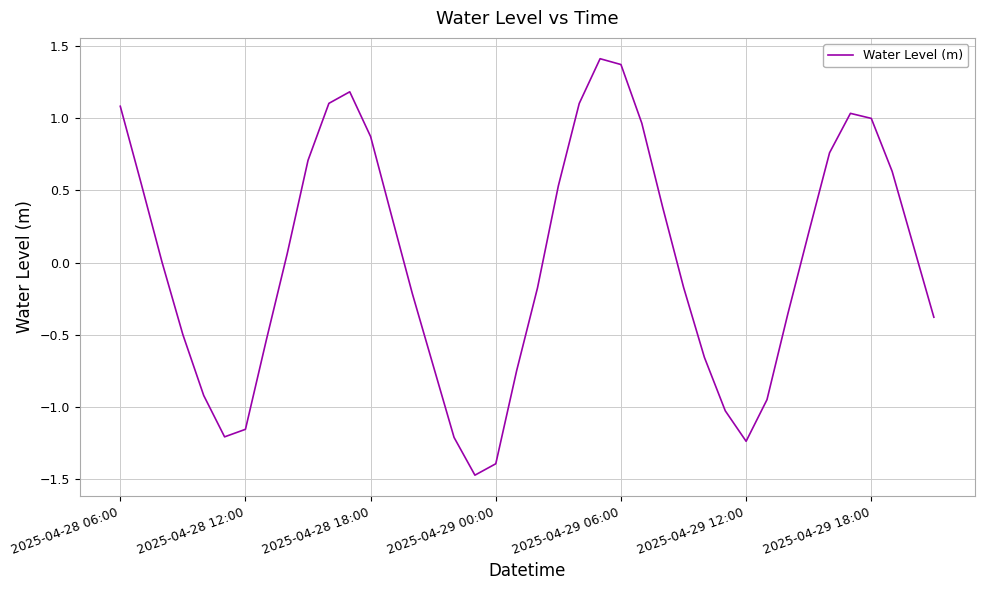

What is the maximum value shown in the chart?

1.4